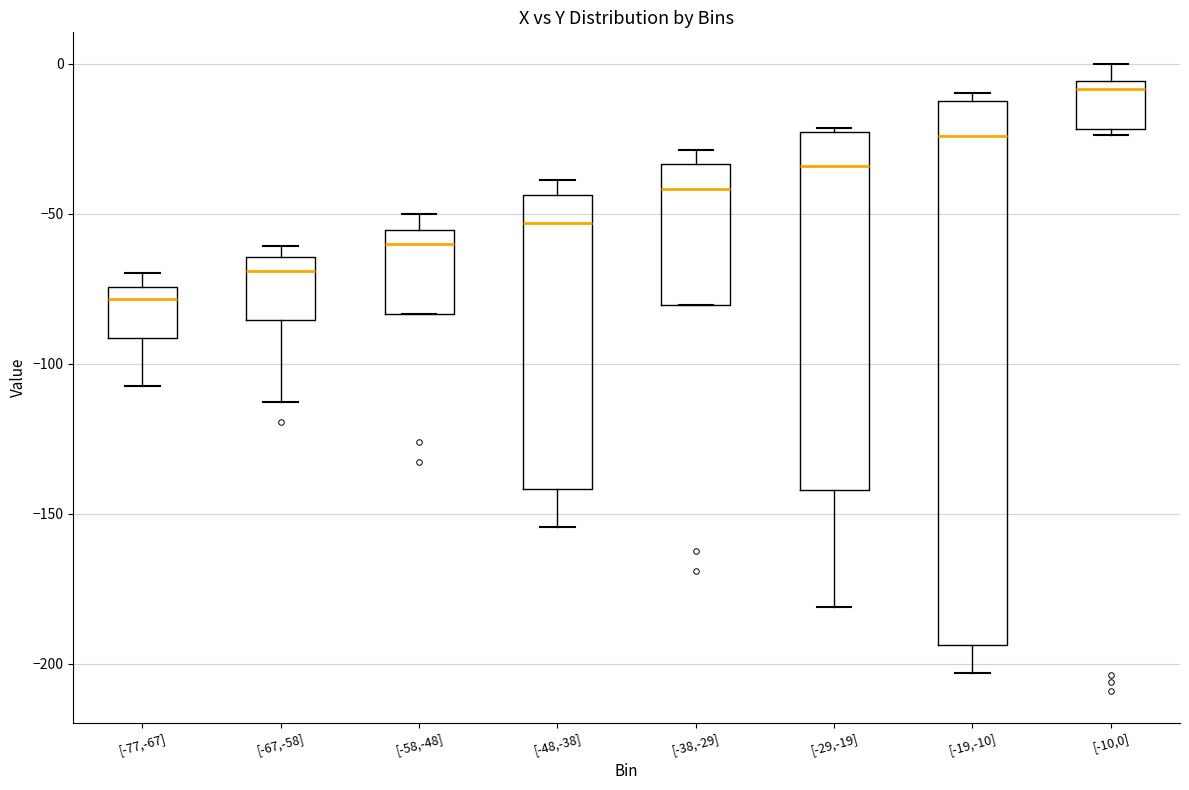

Where is the upper edge of the box for [-19,-10] on the y-axis? The values are not printed on the chart, so give them approximately, as read against the axis.

-10